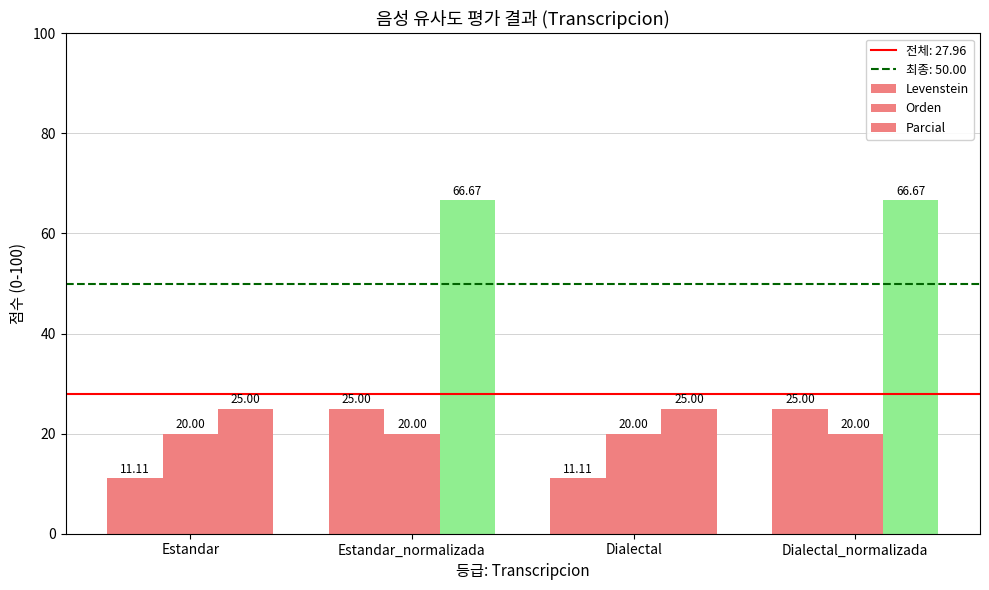

Reading right to left, list all the values displayed in this chart.

Levenstein: Dialectal_normalizada=25.0	Dialectal=11.1	Estandar_normalizada=25.0	Estandar=11.1
Orden: Dialectal_normalizada=20.0	Dialectal=20.0	Estandar_normalizada=20.0	Estandar=20.0
Parcial: Dialectal_normalizada=66.7	Dialectal=25.0	Estandar_normalizada=66.7	Estandar=25.0